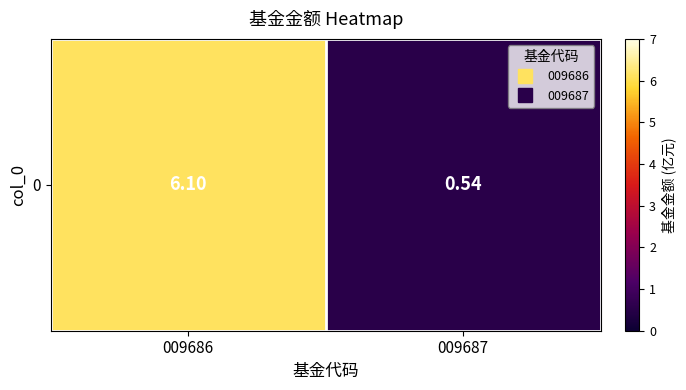

Between 009686 and 009687, which is larger?

009686